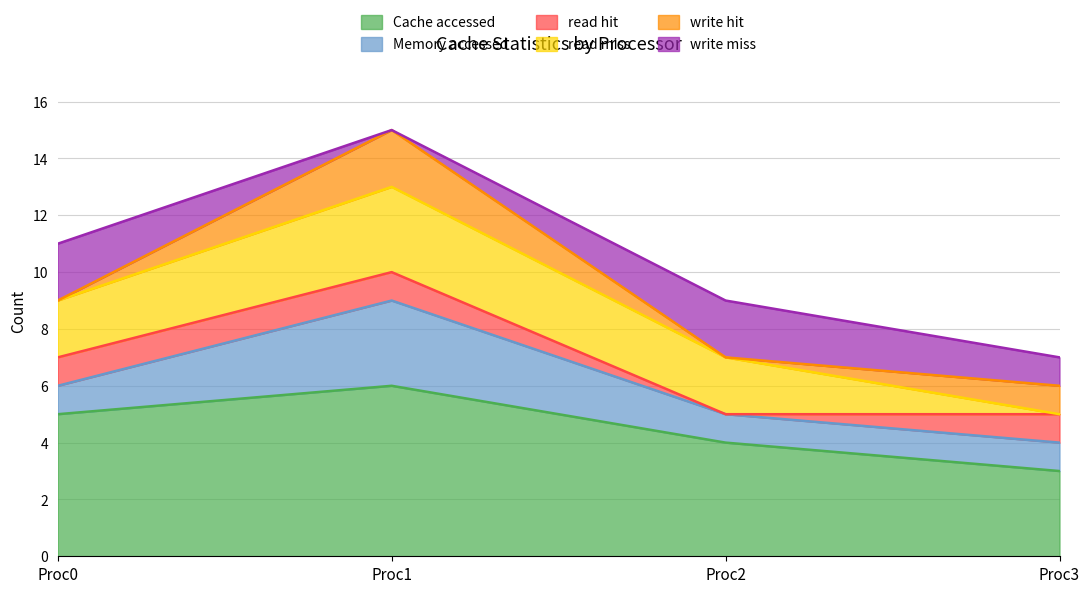

Does the chart have visible grid lines?

Yes